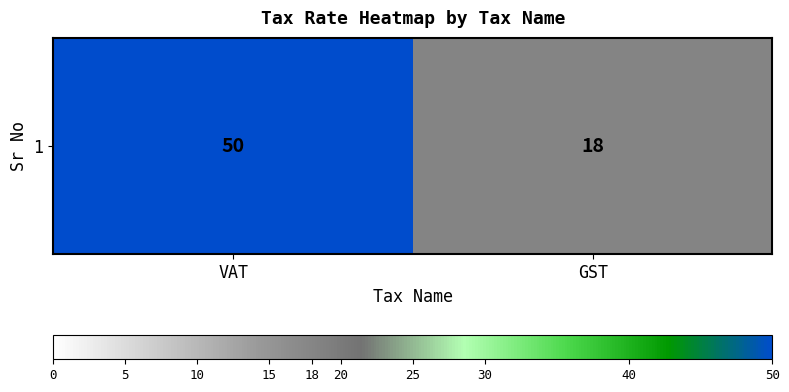

What is the difference between the maximum and minimum values?

32